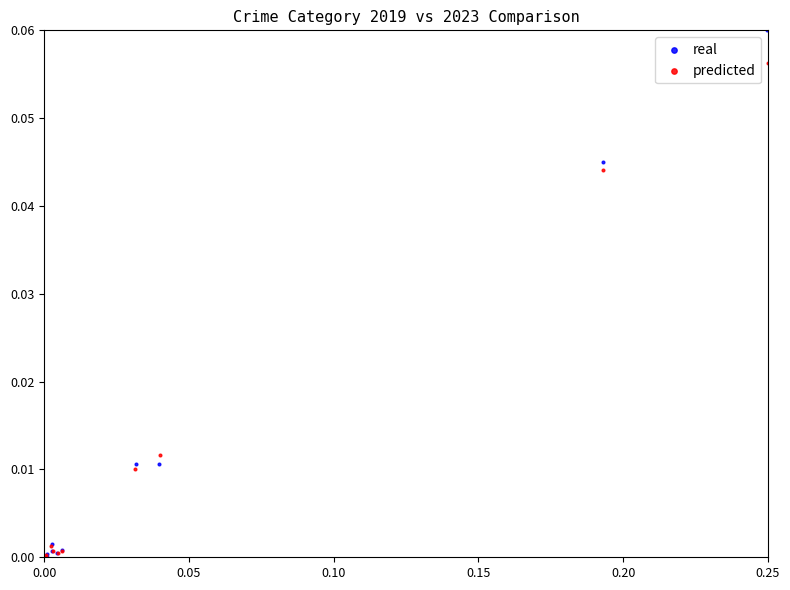

Which series contains the highest Y value?

real